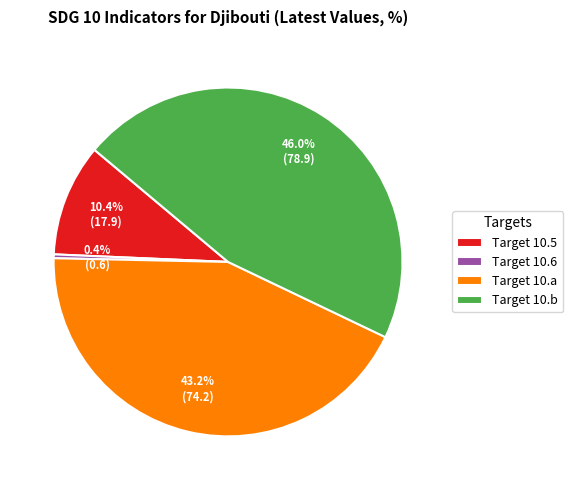

Is there any slice that represents more than half of the pie?

No